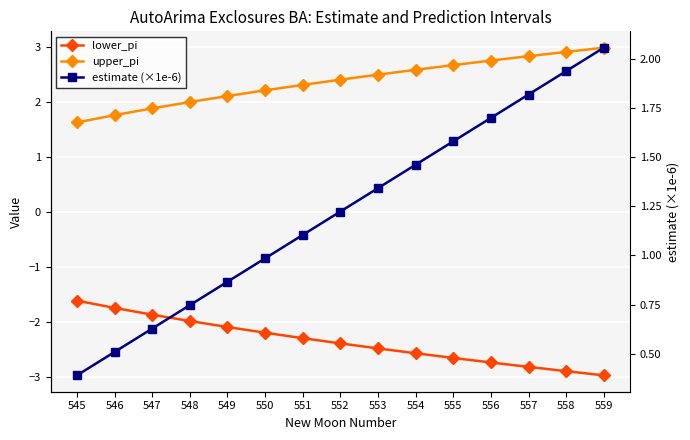

What are all the series names shown in the legend?

lower_pi, upper_pi, estimate (×1e-6)